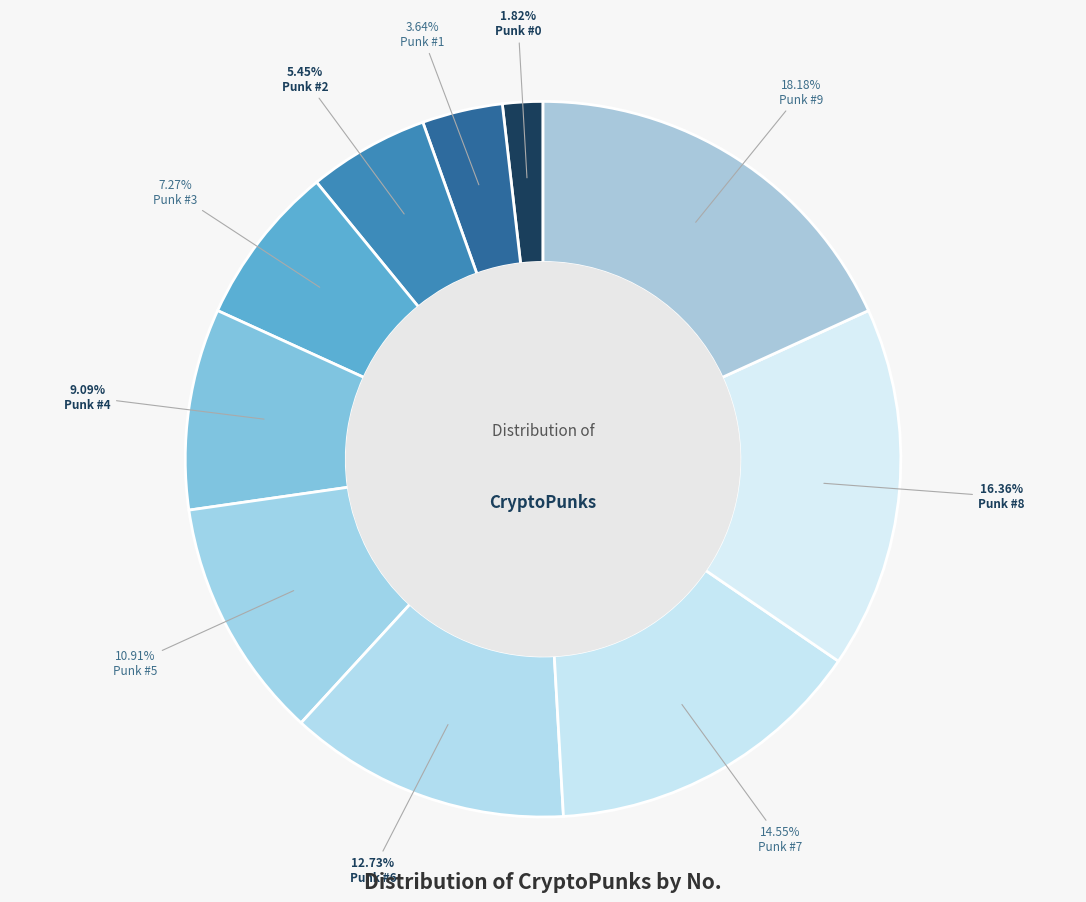

Is it true that Punk #1 is 4% of the pie?

True